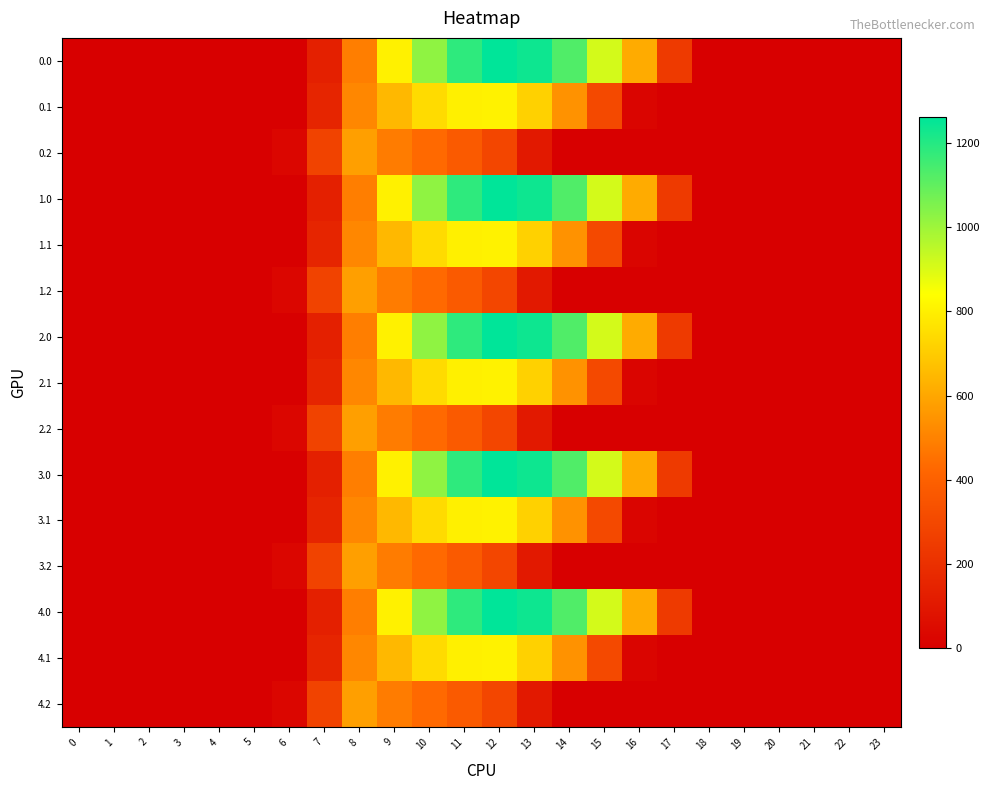

Reading left to right, what are all the values shown in this chart?

0.0: 0=0.0	1=0.0	2=0.0	3=0.0	4=0.0	5=0.0	6=0.0	7=134.3	8=489.3	9=804.0	10=1023.2	11=1185.2	12=1261.6	13=1237.4	14=1128.6	15=911.8	16=613.0	17=243.5	18=0.0	19=0.0	20=0.0	21=0.0	22=0.0	23=0.0
0.1: 0=0.0	1=0.0	2=0.0	3=0.0	4=0.0	5=0.0	6=0.0	7=153.2	8=514.8	9=646.9	10=742.1	11=800.2	12=806.9	13=715.3	14=544.1	15=301.4	16=26.8	17=0.0	18=0.0	19=0.0	20=0.0	21=0.0	22=0.0	23=0.0
0.2: 0=0.0	1=0.0	2=0.0	3=0.0	4=0.0	5=0.0	6=29.3	7=276.9	8=576.6	9=480.7	10=430.5	11=374.4	12=289.5	13=107.8	14=0.0	15=0.0	16=0.0	17=0.0	18=0.0	19=0.0	20=0.0	21=0.0	22=0.0	23=0.0
1.0: 0=0.0	1=0.0	2=0.0	3=0.0	4=0.0	5=0.0	6=0.0	7=134.3	8=489.3	9=804.0	10=1023.2	11=1185.2	12=1261.6	13=1237.4	14=1128.6	15=911.8	16=613.0	17=243.5	18=0.0	19=0.0	20=0.0	21=0.0	22=0.0	23=0.0
1.1: 0=0.0	1=0.0	2=0.0	3=0.0	4=0.0	5=0.0	6=0.0	7=153.2	8=514.8	9=646.9	10=742.1	11=800.2	12=806.9	13=715.3	14=544.1	15=301.4	16=26.8	17=0.0	18=0.0	19=0.0	20=0.0	21=0.0	22=0.0	23=0.0
1.2: 0=0.0	1=0.0	2=0.0	3=0.0	4=0.0	5=0.0	6=29.3	7=276.9	8=576.6	9=480.7	10=430.5	11=374.4	12=289.5	13=107.8	14=0.0	15=0.0	16=0.0	17=0.0	18=0.0	19=0.0	20=0.0	21=0.0	22=0.0	23=0.0
2.0: 0=0.0	1=0.0	2=0.0	3=0.0	4=0.0	5=0.0	6=0.0	7=134.3	8=489.3	9=804.0	10=1023.2	11=1185.2	12=1261.6	13=1237.4	14=1128.6	15=911.8	16=613.0	17=243.5	18=0.0	19=0.0	20=0.0	21=0.0	22=0.0	23=0.0
2.1: 0=0.0	1=0.0	2=0.0	3=0.0	4=0.0	5=0.0	6=0.0	7=153.2	8=514.8	9=646.9	10=742.1	11=800.2	12=806.9	13=715.3	14=544.1	15=301.4	16=26.8	17=0.0	18=0.0	19=0.0	20=0.0	21=0.0	22=0.0	23=0.0
2.2: 0=0.0	1=0.0	2=0.0	3=0.0	4=0.0	5=0.0	6=29.3	7=276.9	8=576.6	9=480.7	10=430.5	11=374.4	12=289.5	13=107.8	14=0.0	15=0.0	16=0.0	17=0.0	18=0.0	19=0.0	20=0.0	21=0.0	22=0.0	23=0.0
3.0: 0=0.0	1=0.0	2=0.0	3=0.0	4=0.0	5=0.0	6=0.0	7=134.3	8=489.3	9=804.0	10=1023.2	11=1185.2	12=1261.6	13=1237.4	14=1128.6	15=911.8	16=613.0	17=243.5	18=0.0	19=0.0	20=0.0	21=0.0	22=0.0	23=0.0
3.1: 0=0.0	1=0.0	2=0.0	3=0.0	4=0.0	5=0.0	6=0.0	7=153.2	8=514.8	9=646.9	10=742.1	11=800.2	12=806.9	13=715.3	14=544.1	15=301.4	16=26.8	17=0.0	18=0.0	19=0.0	20=0.0	21=0.0	22=0.0	23=0.0
3.2: 0=0.0	1=0.0	2=0.0	3=0.0	4=0.0	5=0.0	6=29.3	7=276.9	8=576.6	9=480.7	10=430.5	11=374.4	12=289.5	13=107.8	14=0.0	15=0.0	16=0.0	17=0.0	18=0.0	19=0.0	20=0.0	21=0.0	22=0.0	23=0.0
4.0: 0=0.0	1=0.0	2=0.0	3=0.0	4=0.0	5=0.0	6=0.0	7=134.3	8=489.3	9=804.0	10=1023.2	11=1185.2	12=1261.6	13=1237.4	14=1128.6	15=911.8	16=613.0	17=243.5	18=0.0	19=0.0	20=0.0	21=0.0	22=0.0	23=0.0
4.1: 0=0.0	1=0.0	2=0.0	3=0.0	4=0.0	5=0.0	6=0.0	7=153.2	8=514.8	9=646.9	10=742.1	11=800.2	12=806.9	13=715.3	14=544.1	15=301.4	16=26.8	17=0.0	18=0.0	19=0.0	20=0.0	21=0.0	22=0.0	23=0.0
4.2: 0=0.0	1=0.0	2=0.0	3=0.0	4=0.0	5=0.0	6=29.3	7=276.9	8=576.6	9=480.7	10=430.5	11=374.4	12=289.5	13=107.8	14=0.0	15=0.0	16=0.0	17=0.0	18=0.0	19=0.0	20=0.0	21=0.0	22=0.0	23=0.0